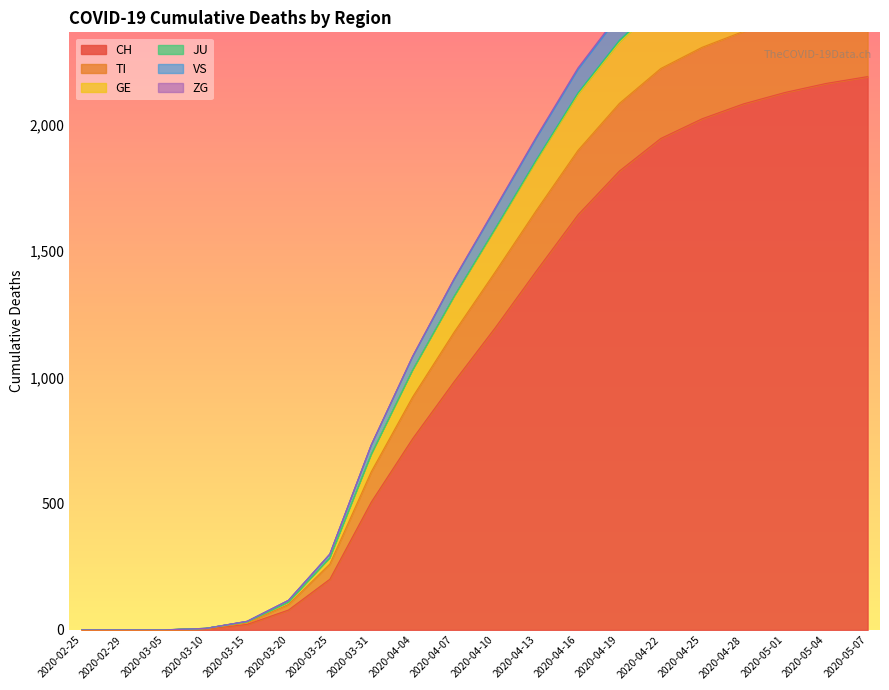

True or false: VS and TI cross at least once.

False